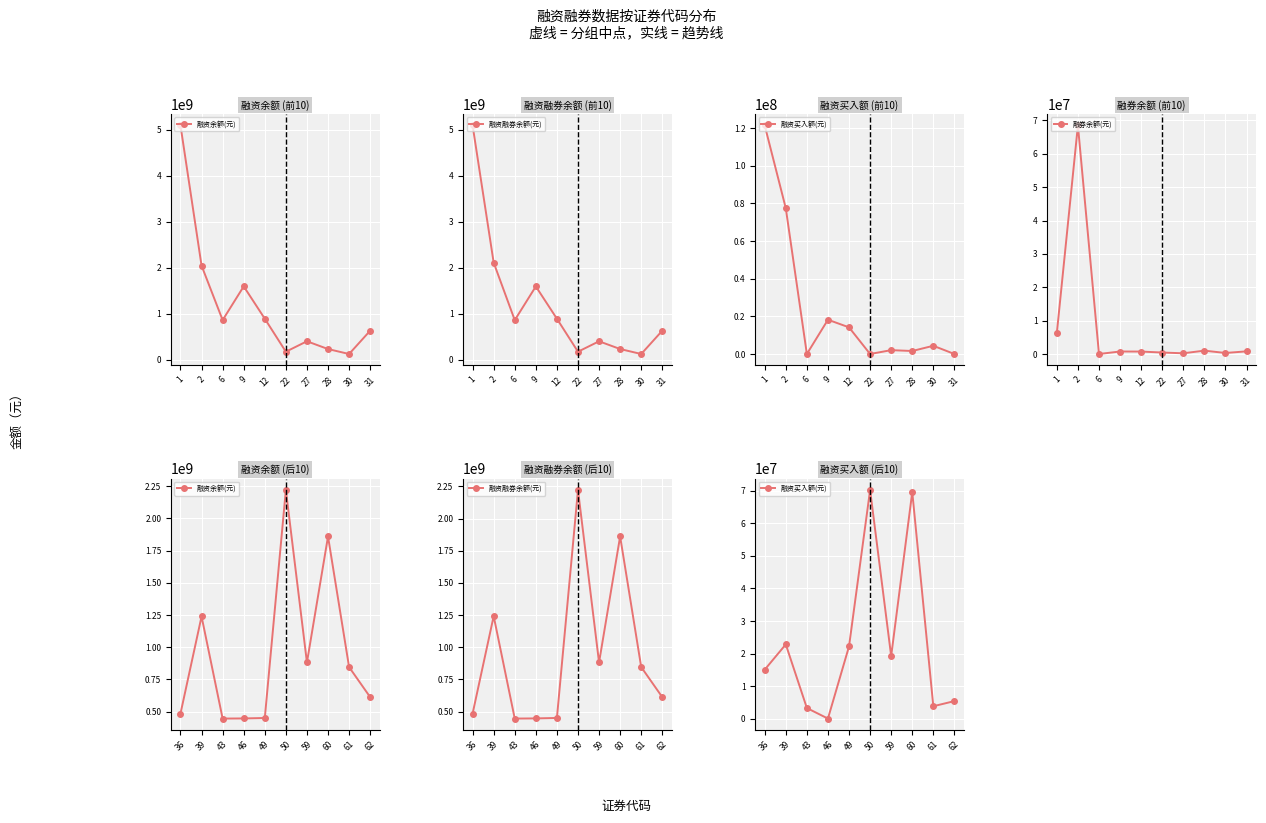

True or false: 融券余额(元) has more than 1 points higher than both neighbors.

True